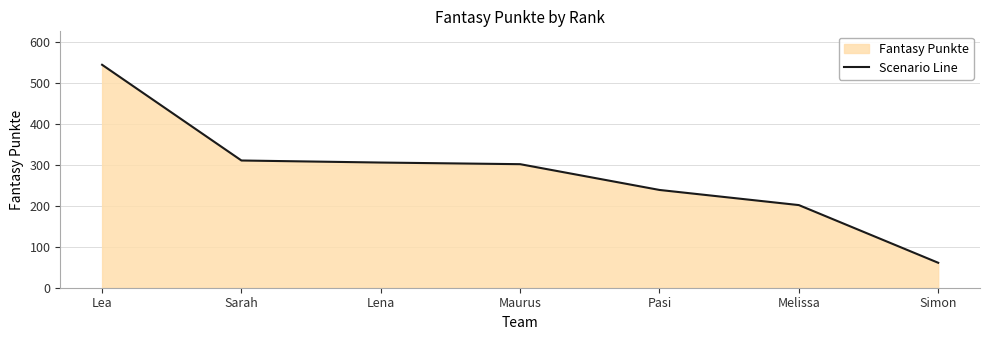

Which has a higher value, Simon or Lena?

Lena